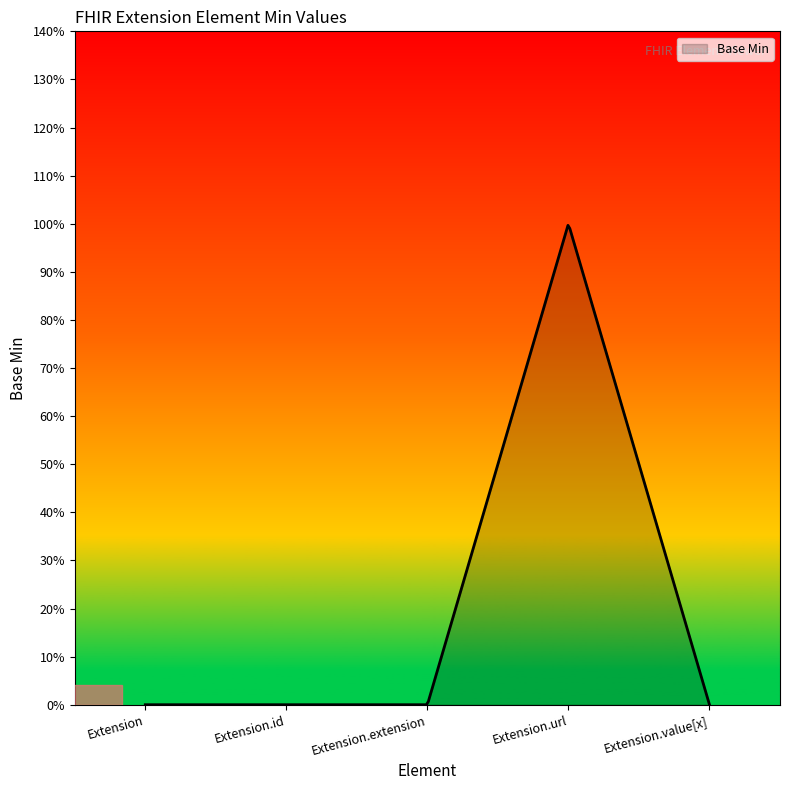

What is the label of the 4th point from the left?

Extension.url